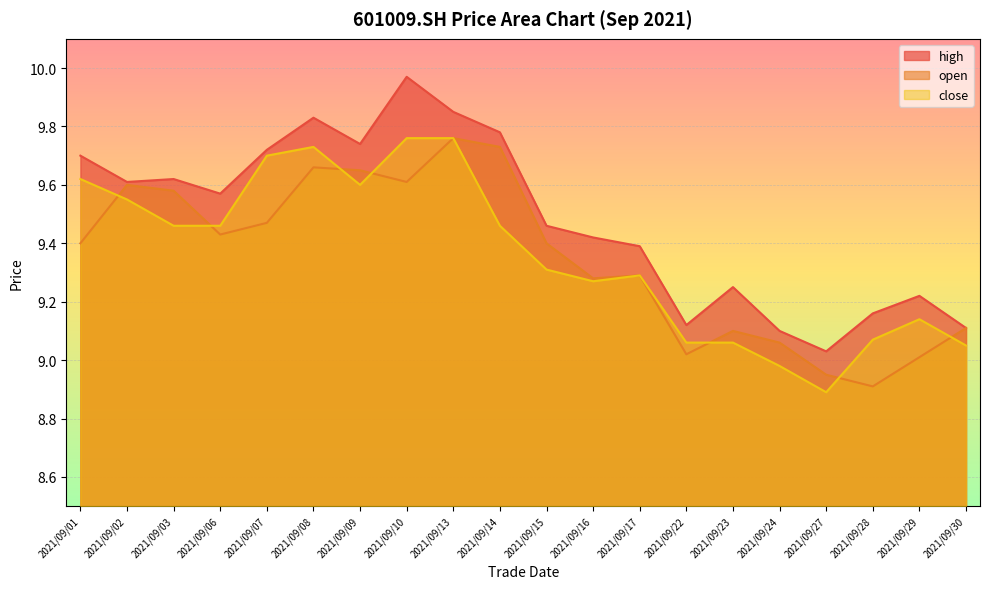

Reading right to left, transcribe all the data shown in this chart.

high: 2021/09/30=9.1	2021/09/29=9.2	2021/09/28=9.2	2021/09/27=9.0	2021/09/24=9.1	2021/09/23=9.2	2021/09/22=9.1	2021/09/17=9.4	2021/09/16=9.4	2021/09/15=9.5	2021/09/14=9.8	2021/09/13=9.8	2021/09/10=10.0	2021/09/09=9.7	2021/09/08=9.8	2021/09/07=9.7	2021/09/06=9.6	2021/09/03=9.6	2021/09/02=9.6	2021/09/01=9.7
open: 2021/09/30=9.1	2021/09/29=9.0	2021/09/28=8.9	2021/09/27=8.9	2021/09/24=9.1	2021/09/23=9.1	2021/09/22=9.0	2021/09/17=9.3	2021/09/16=9.3	2021/09/15=9.4	2021/09/14=9.7	2021/09/13=9.8	2021/09/10=9.6	2021/09/09=9.7	2021/09/08=9.7	2021/09/07=9.5	2021/09/06=9.4	2021/09/03=9.6	2021/09/02=9.6	2021/09/01=9.4
close: 2021/09/30=9.1	2021/09/29=9.1	2021/09/28=9.1	2021/09/27=8.9	2021/09/24=9.0	2021/09/23=9.1	2021/09/22=9.1	2021/09/17=9.3	2021/09/16=9.3	2021/09/15=9.3	2021/09/14=9.5	2021/09/13=9.8	2021/09/10=9.8	2021/09/09=9.6	2021/09/08=9.7	2021/09/07=9.7	2021/09/06=9.5	2021/09/03=9.5	2021/09/02=9.6	2021/09/01=9.6